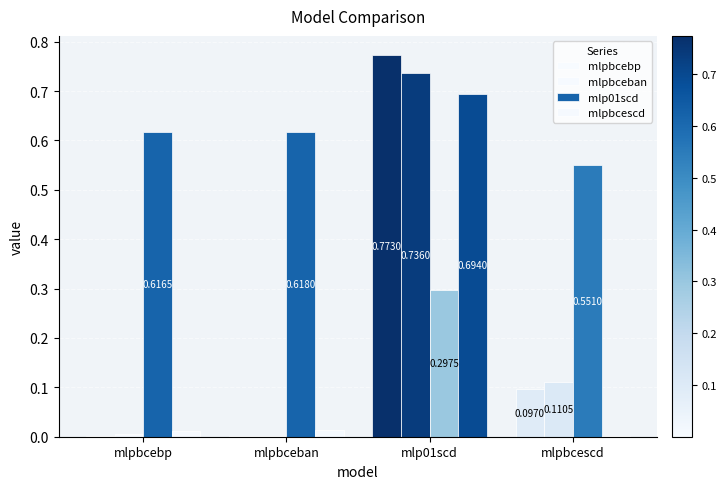

At how many categories does at least one series exceed 0?

4